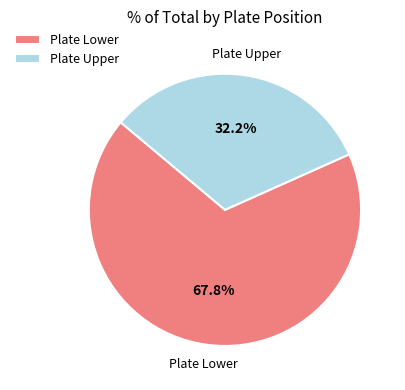

What is the largest slice in the pie chart?

Plate Lower